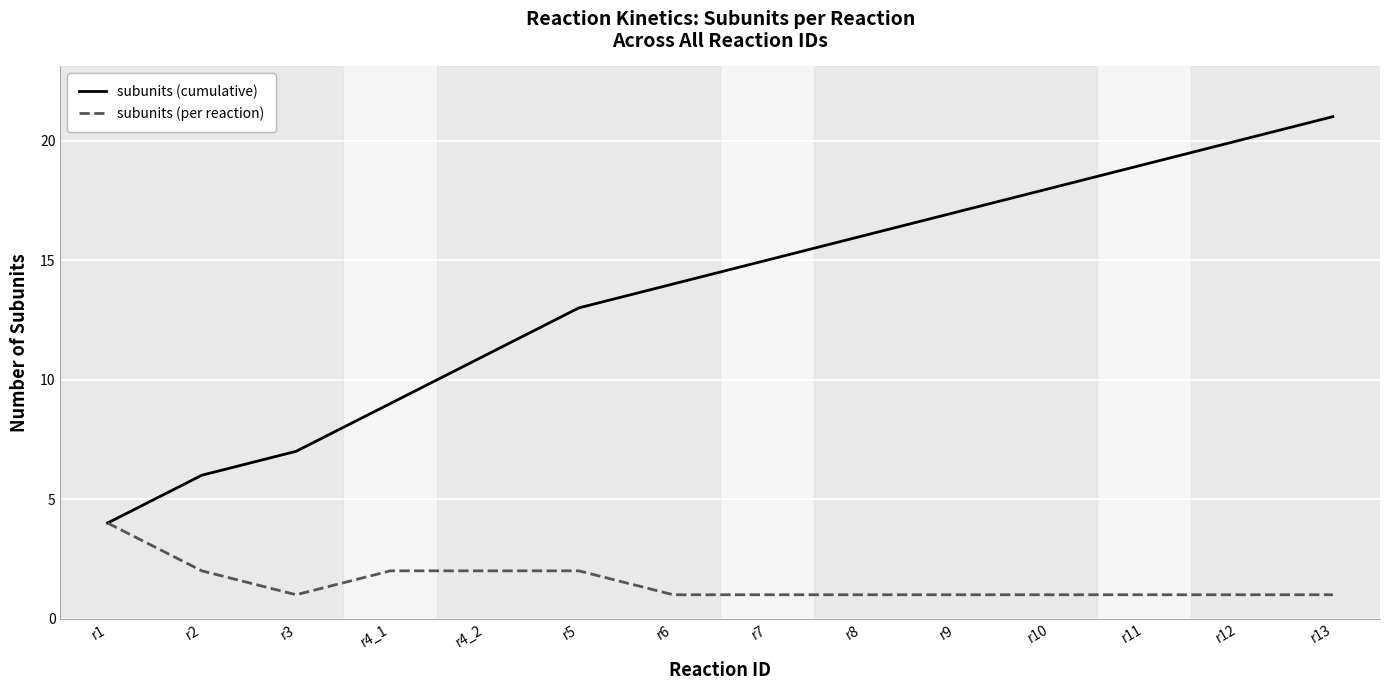

Between r4_1 and r5, which series saw the biggest shift?

subunits (cumulative)